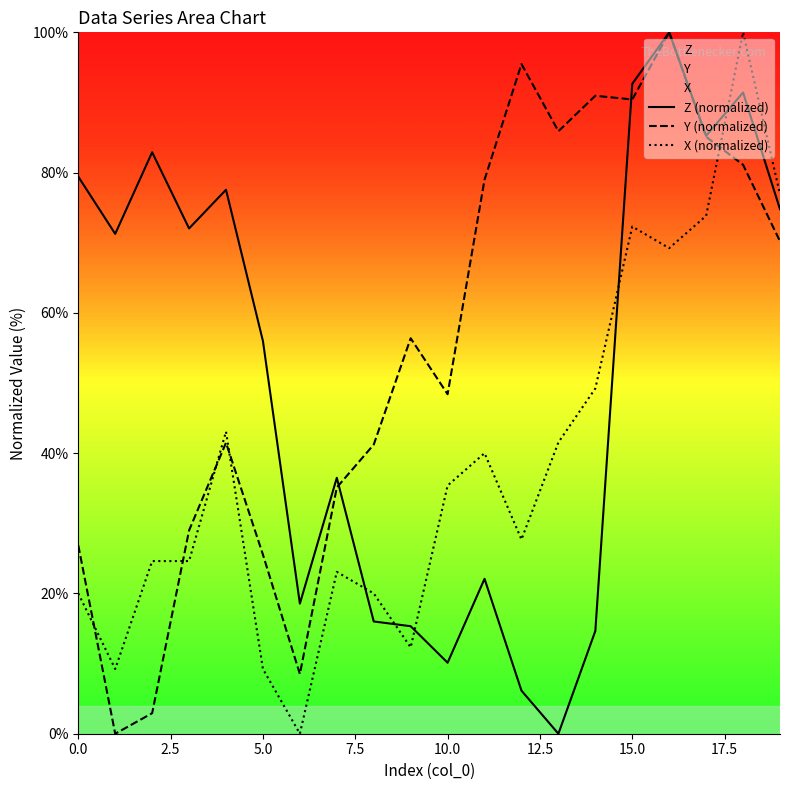

True or false: Y (normalized) has a value of 35.8 at 5.0.

False